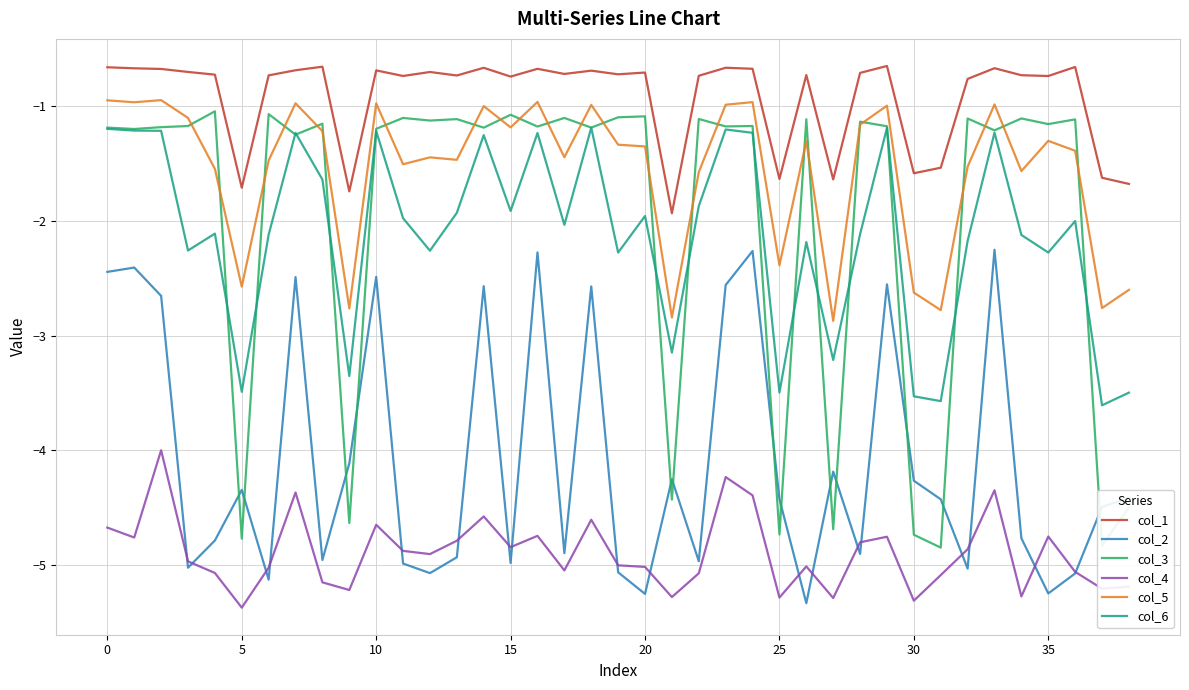

What is the lowest value of the col_5 series?

-2.9